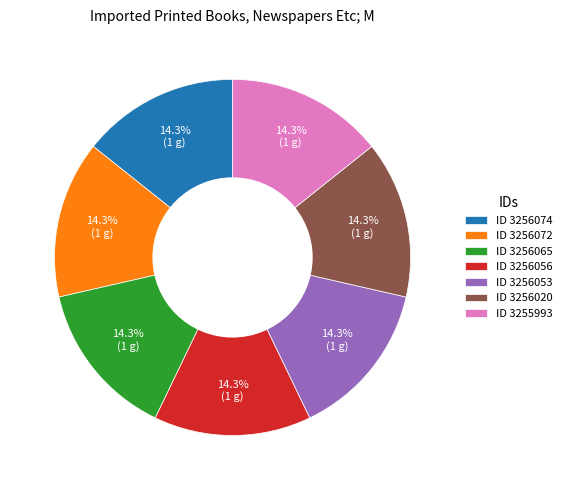

What portion of the pie excludes ID 3256065?

85.7%